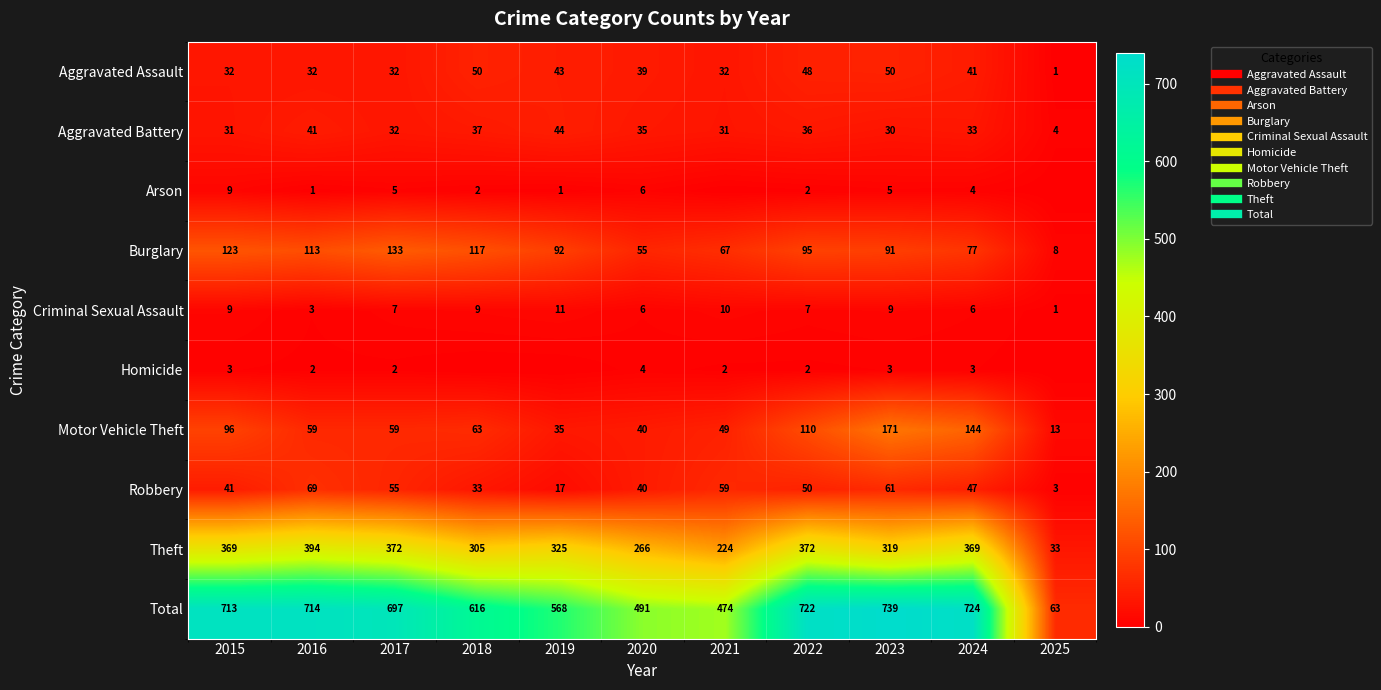

Read the Robbery value at 2015, to the nearest 5.

40